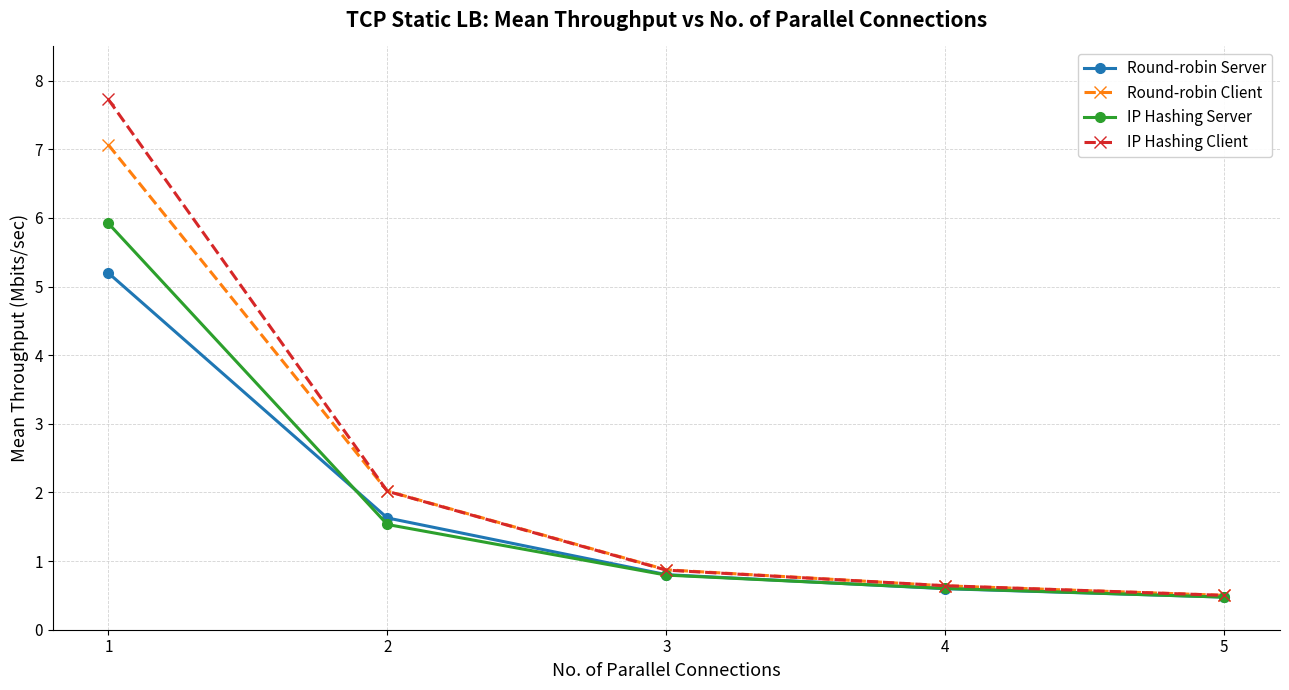

What is the difference between the second highest and minimum values in the IP Hashing Server series?

1.1